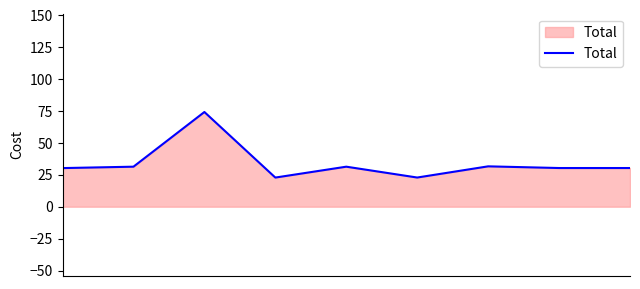

What is the difference between the maximum and minimum values?

51.4